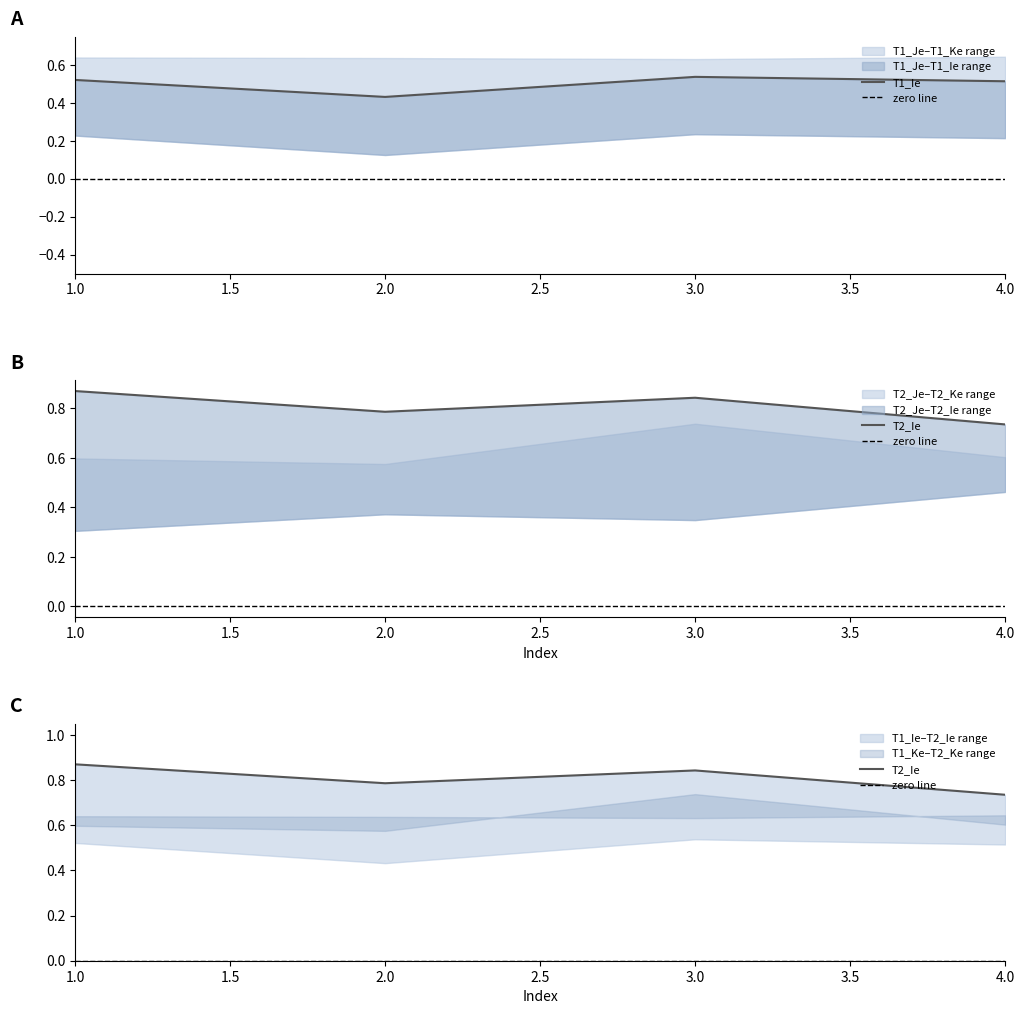

Count the number of categories in the chart.

4